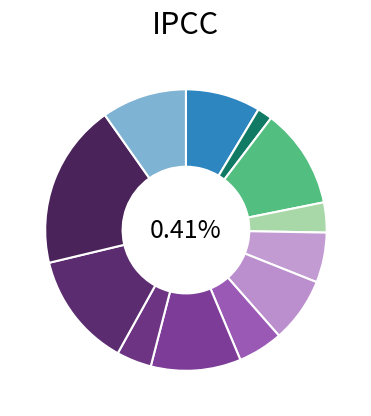

Count the number of slices in the pie.

12